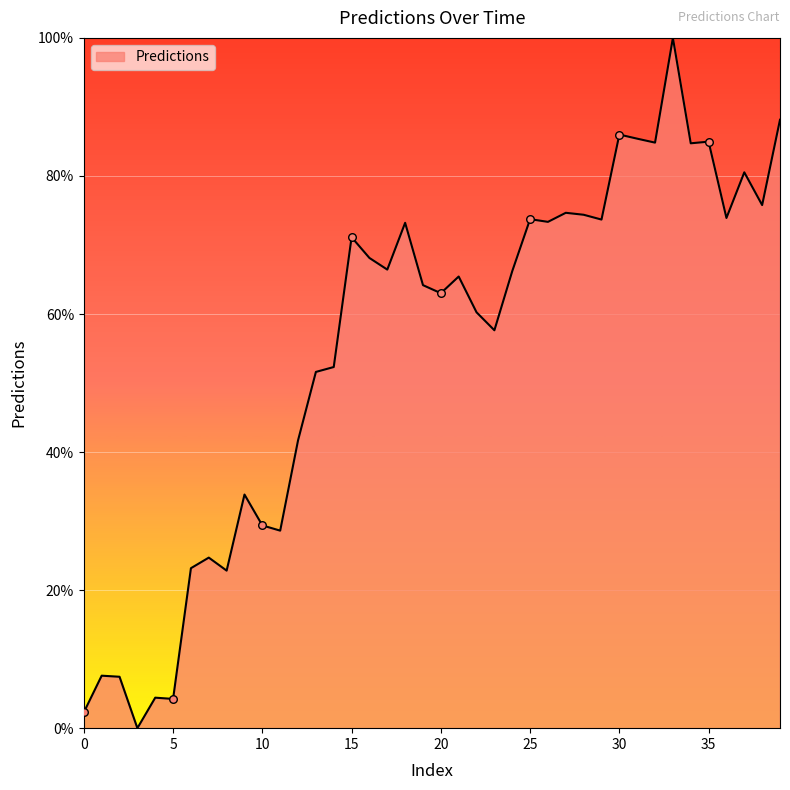

What is the greatest value displayed?

100.0